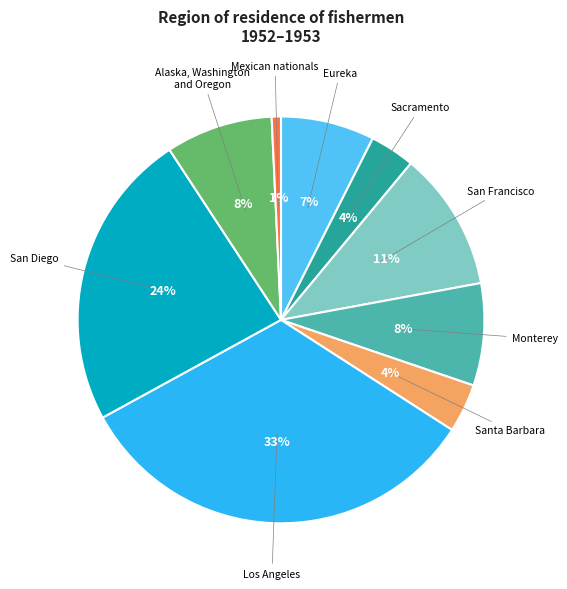

Does Sacramento represent more than half of the total?

No